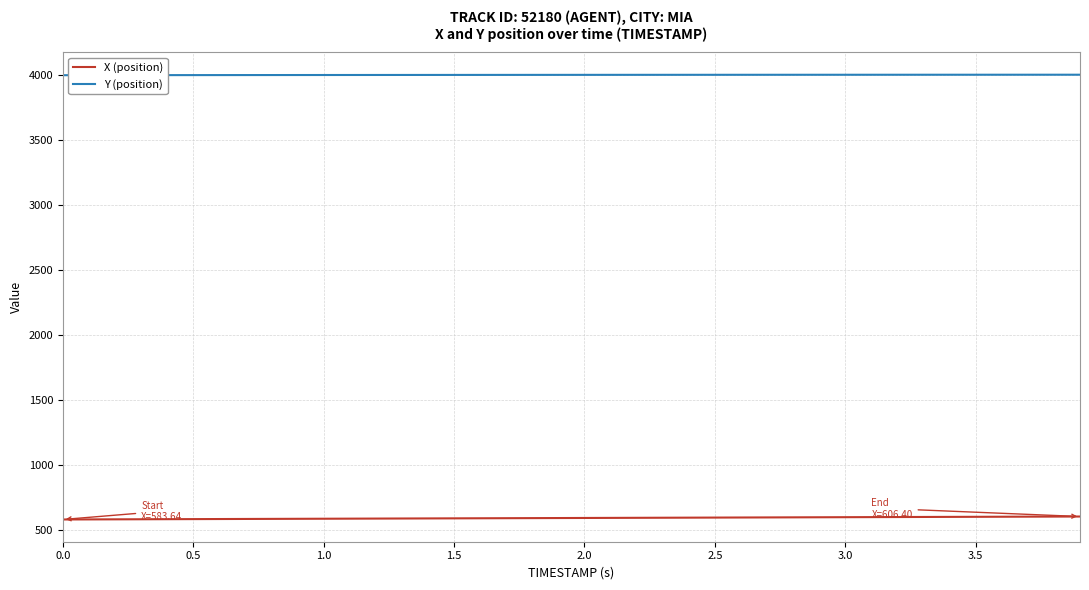

True or false: Y (position) and X (position) cross at least once.

False